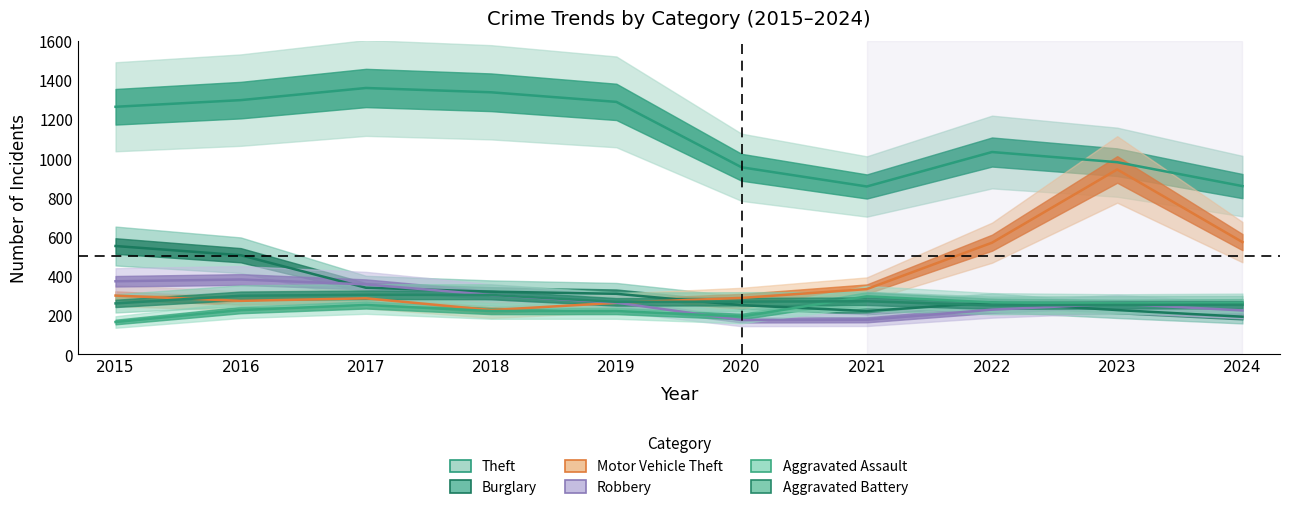

Reading left to right, transcribe all the data shown in this chart.

Theft: 2015=1263	2016=1297	2017=1359	2018=1337	2019=1288	2020=954	2021=856	2022=1032	2023=980	2024=858
Burglary: 2015=552	2016=505	2017=339	2018=319	2019=308	2020=250	2021=220	2022=263	2023=225	2024=191
Motor Vehicle Theft: 2015=299	2016=272	2017=285	2018=225	2019=262	2020=287	2021=332	2022=569	2023=943	2024=572
Robbery: 2015=372	2016=381	2017=356	2018=302	2019=263	2020=174	2021=175	2022=227	2023=257	2024=223
Aggravated Assault: 2015=164	2016=225	2017=251	2018=220	2019=220	2020=192	2021=295	2022=264	2023=259	2024=262
Aggravated Battery: 2015=259	2016=298	2017=303	2018=302	2019=267	2020=268	2021=270	2022=249	2023=251	2024=252